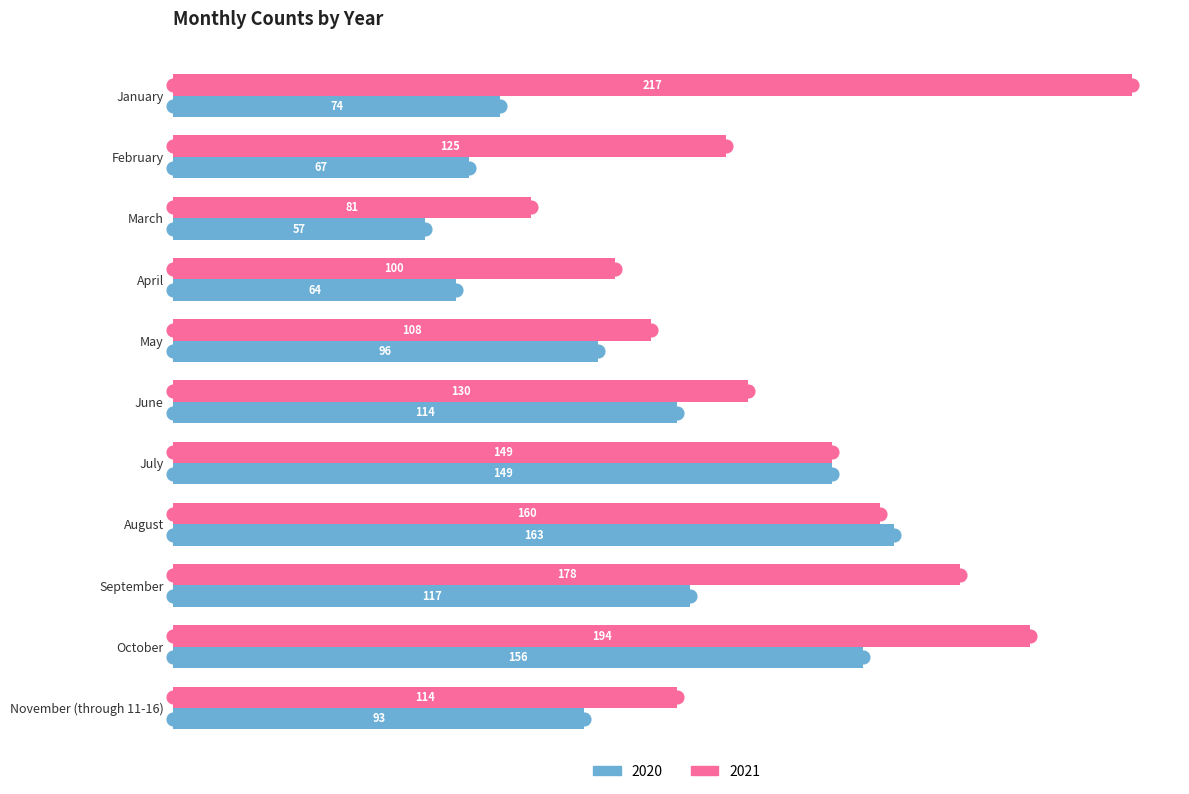

Which series has the largest range (max minus min)?

2021